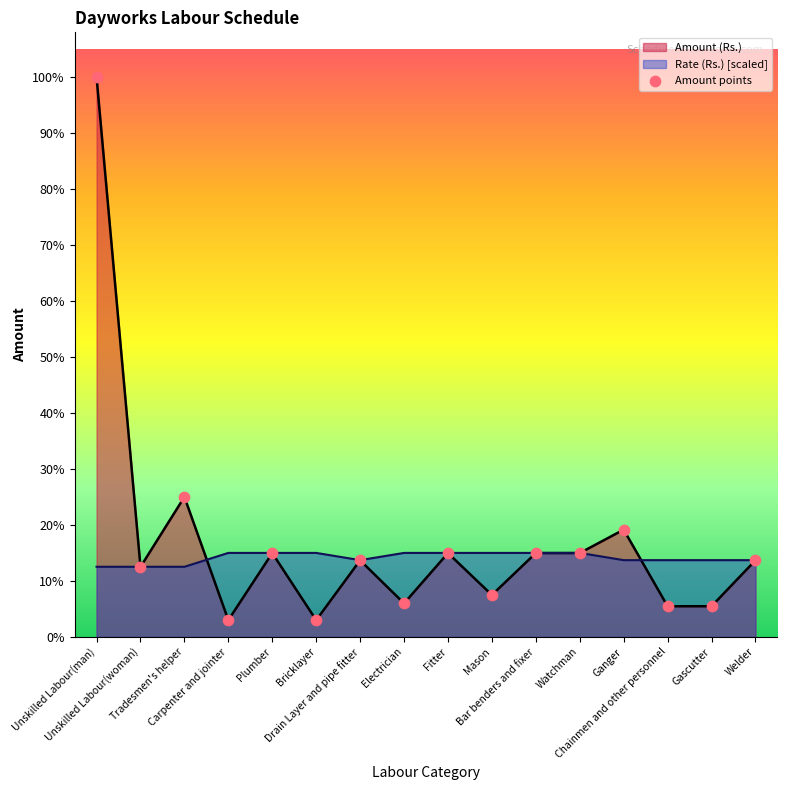

Approximately how many times larger is the value at Fitter compared to Mason?

2.0